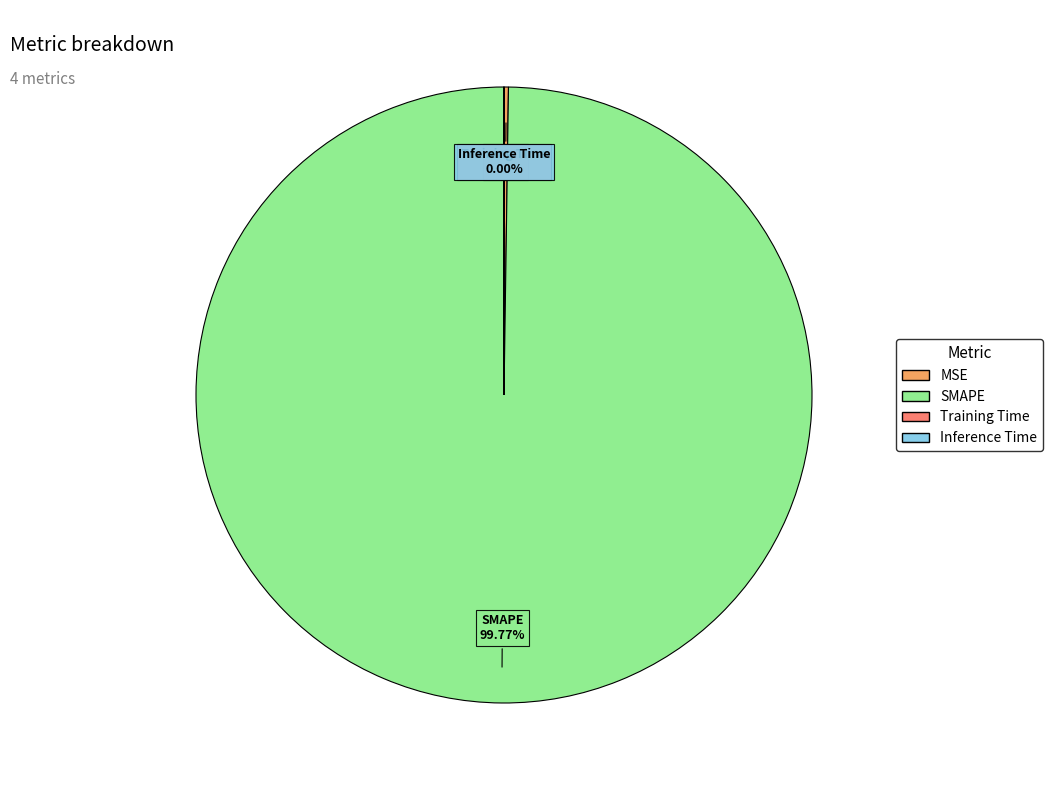

What is the largest slice in the pie chart?

SMAPE